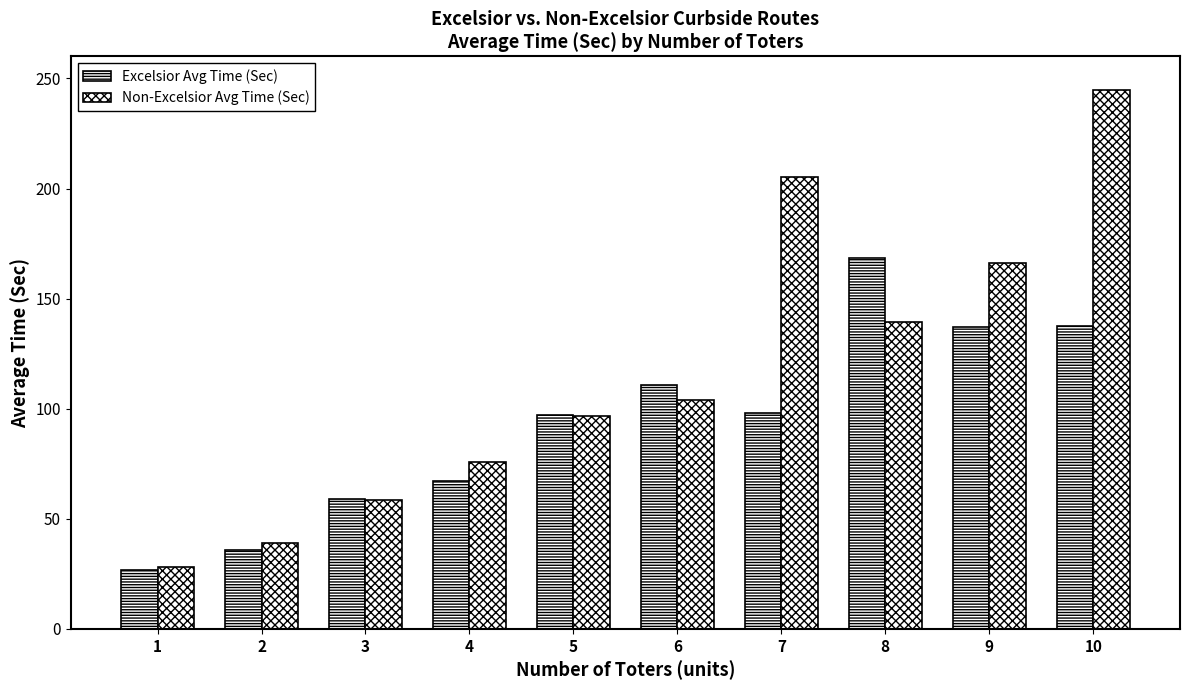

How many values in the Non-Excelsior Avg Time (Sec) series exceed 103?

5